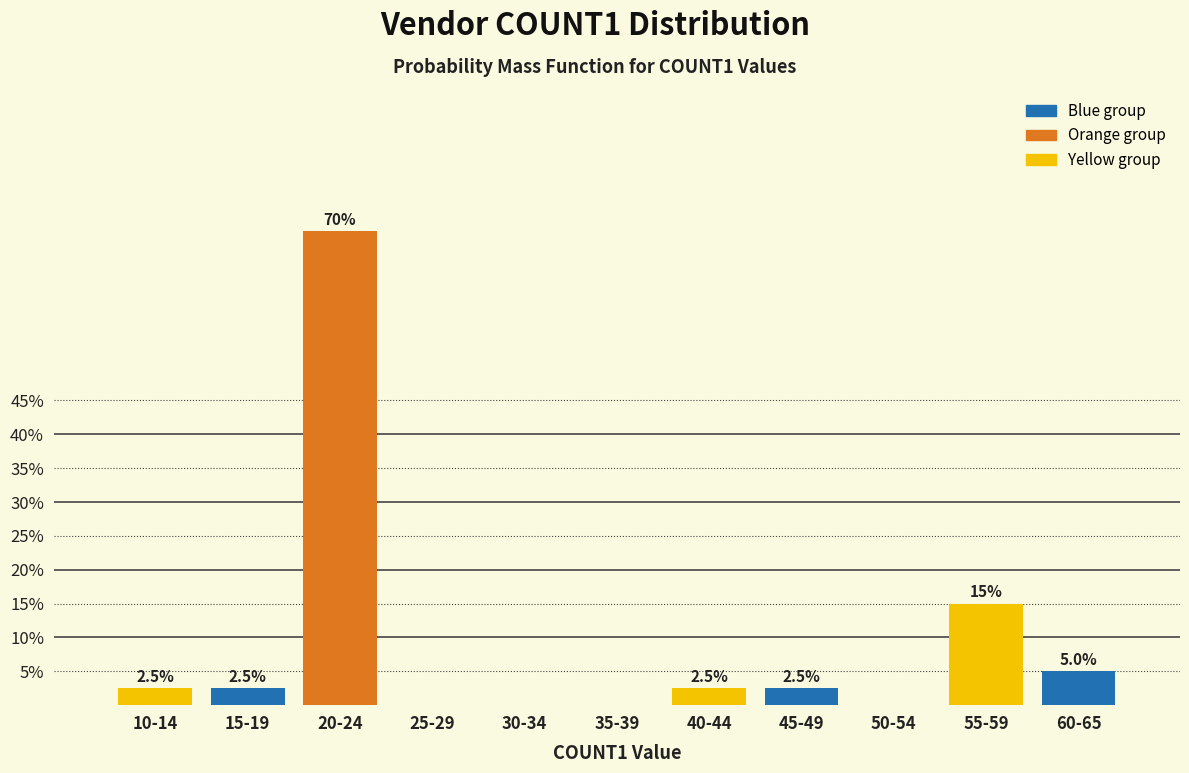

Reading left to right, extract all data points from this chart.

10-14=2.5	15-19=2.5	20-24=70.0	25-29=0.0	30-34=0.0	35-39=0.0	40-44=2.5	45-49=2.5	50-54=0.0	55-59=15.0	60-65=5.0